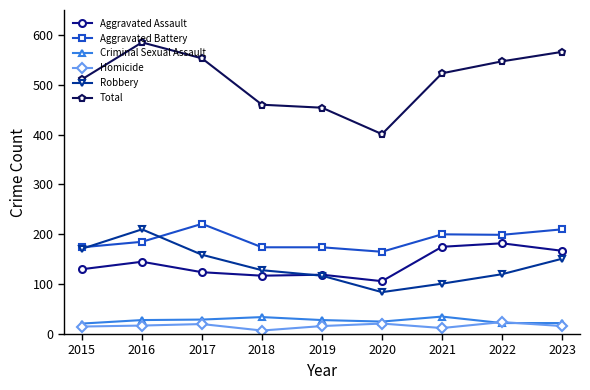

Is it true that Aggravated Assault equals 286 at 2023?

False